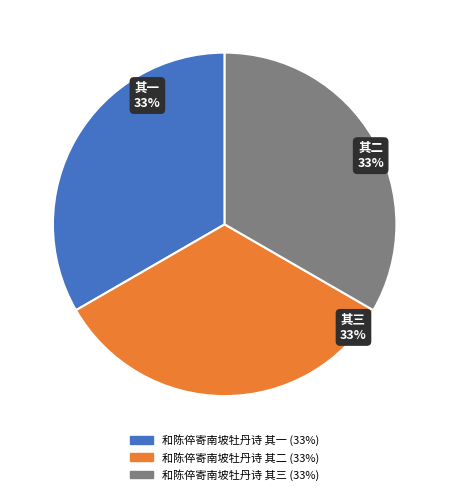

Count the number of slices in the pie.

3